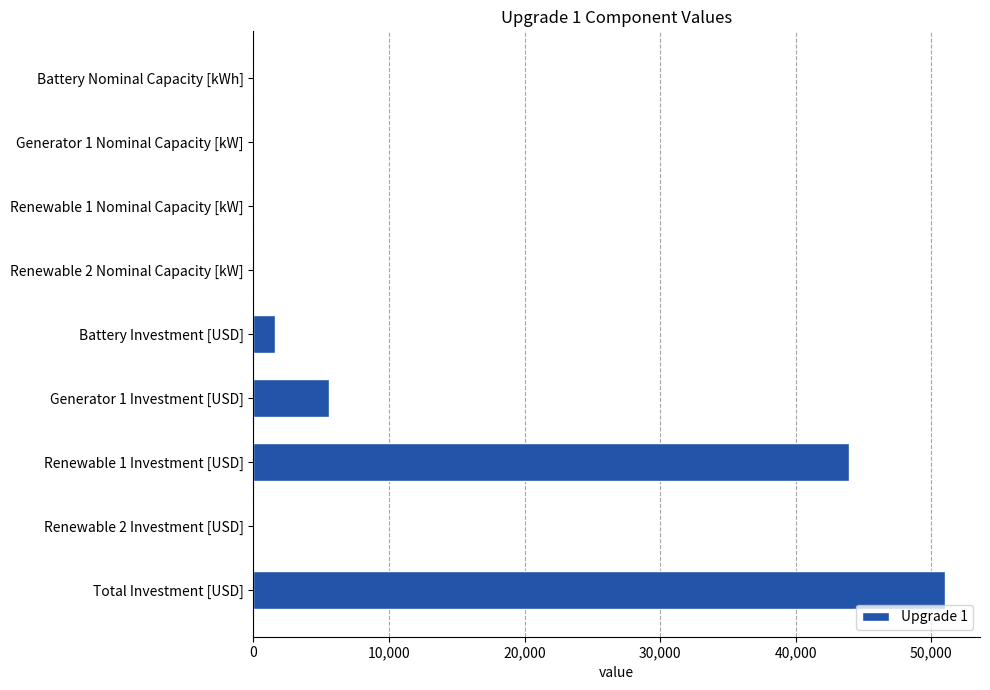

Are the bars horizontal?

Yes